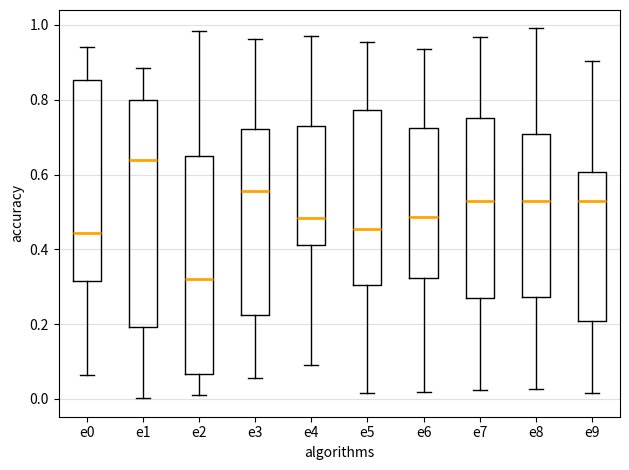

Reading left to right, transcribe this box plot: for each box, give where its median line is, the range the box spans, and where its two whiskers end, as read against the y-axis. The values are not printed on the chart, so give them approximately, as read against the axis.

e0: median 0.44, box 0.32 to 0.86, whiskers 0.06 to 0.94
e1: median 0.64, box 0.20 to 0.80, whiskers 0.00 to 0.88
e2: median 0.32, box 0.06 to 0.64, whiskers 0.02 to 0.98
e3: median 0.56, box 0.22 to 0.72, whiskers 0.06 to 0.96
e4: median 0.48, box 0.42 to 0.72, whiskers 0.10 to 0.98
e5: median 0.46, box 0.30 to 0.78, whiskers 0.02 to 0.96
e6: median 0.48, box 0.32 to 0.72, whiskers 0.02 to 0.94
e7: median 0.52, box 0.26 to 0.76, whiskers 0.02 to 0.96
e8: median 0.52, box 0.28 to 0.70, whiskers 0.02 to 1.00
e9: median 0.54, box 0.20 to 0.60, whiskers 0.02 to 0.90